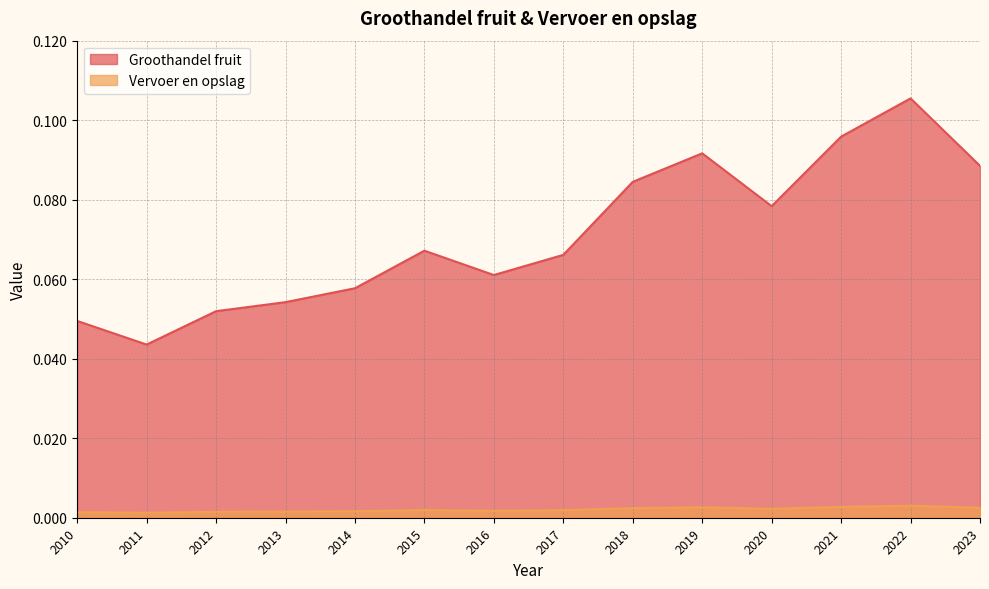

Which series has the widest spread of values?

Groothandel fruit